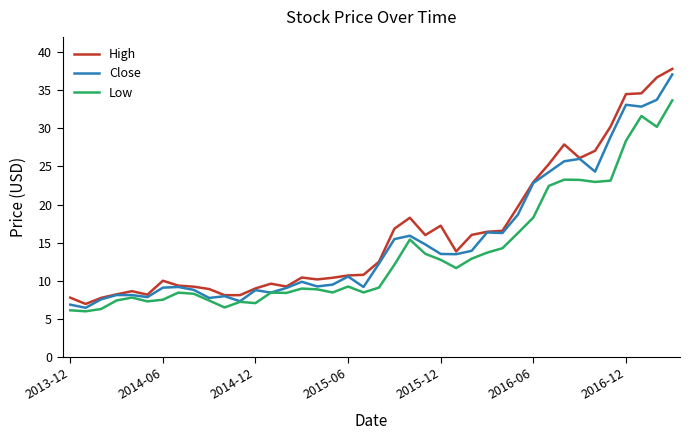

What is the minimum value for Close?

6.5